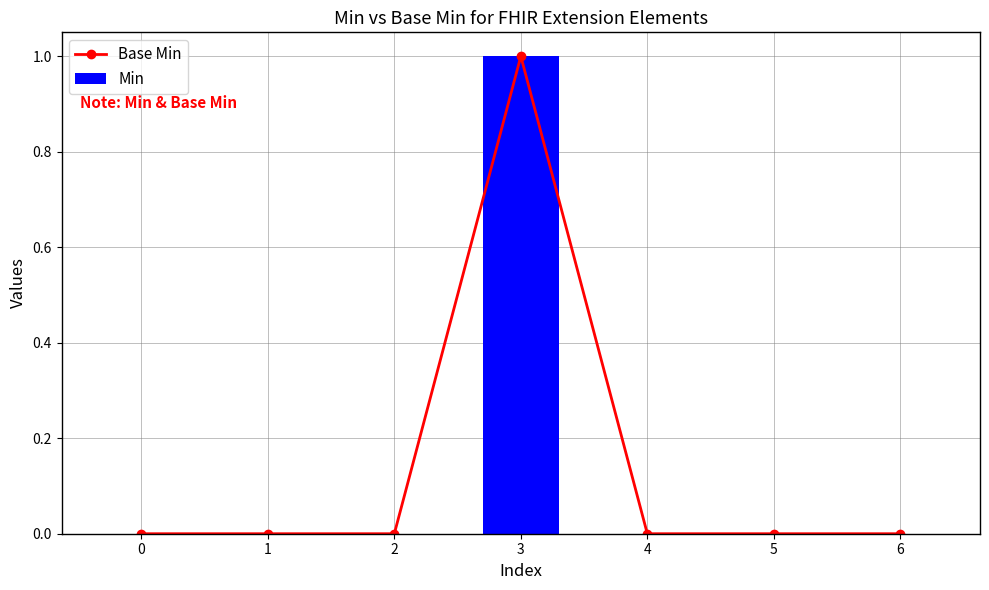

At which category is the sum across all series the highest?

3